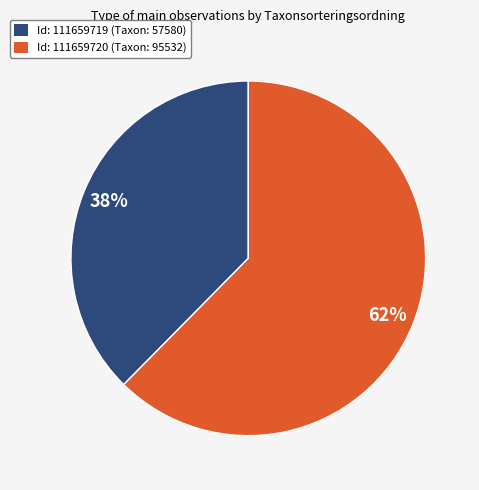

To the nearest percent, what percentage of the pie is Id: 111659719 (Taxon: 57580)?

38%